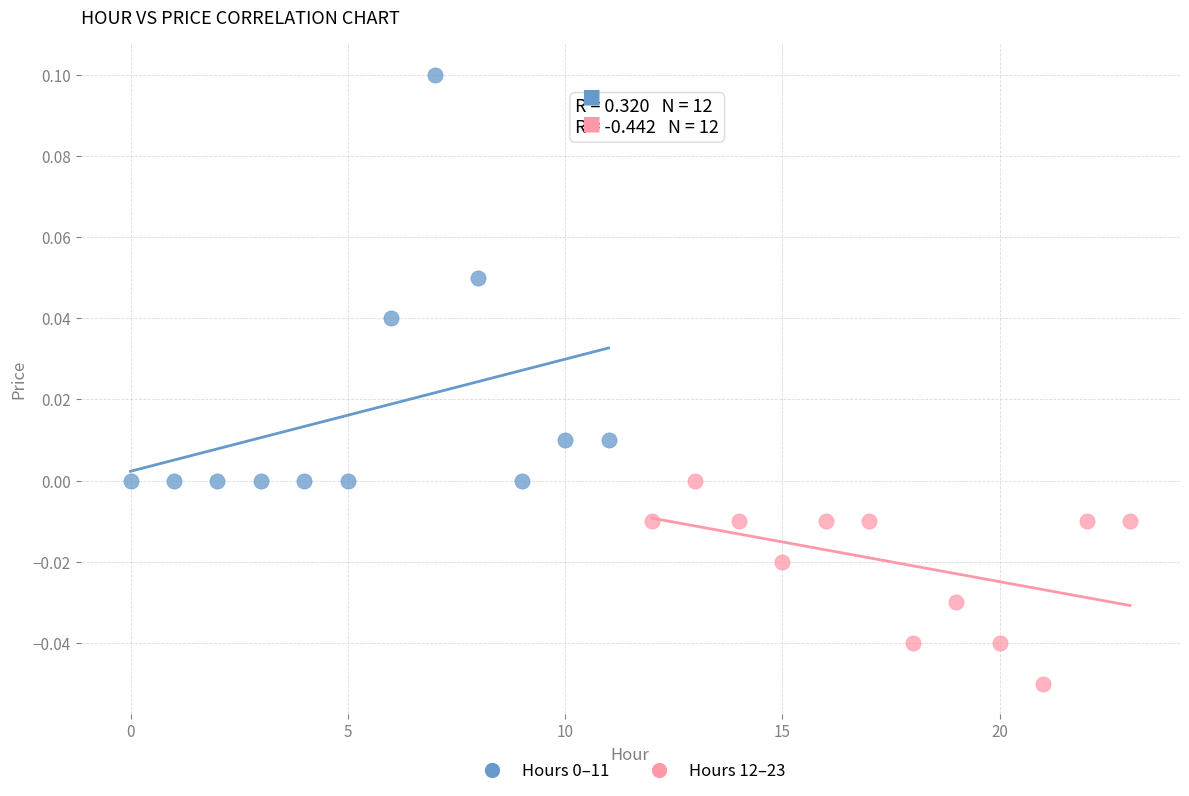

Which series reaches the minimum Y coordinate?

Hours 12–23